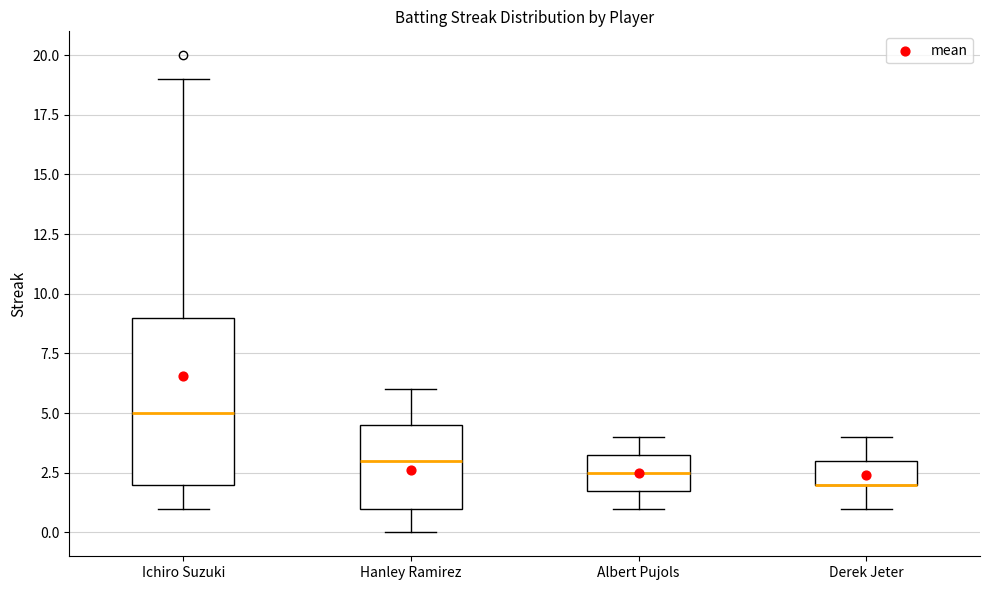

Reading left to right, transcribe this box plot: for each box, give where its median line is, the range the box spans, and where its two whiskers end, as read against the y-axis. The values are not printed on the chart, so give them approximately, as read against the axis.

Ichiro Suzuki: median 5.0, box 2.0 to 9.0, whiskers 1.0 to 19.0
Hanley Ramirez: median 3.0, box 1.0 to 4.5, whiskers 0.0 to 6.0
Albert Pujols: median 2.5, box 2.0 to 3.5, whiskers 1.0 to 4.0
Derek Jeter: median 2.0 (drawn on the box's lower edge), box 2.0 to 3.0, whiskers 1.0 to 4.0